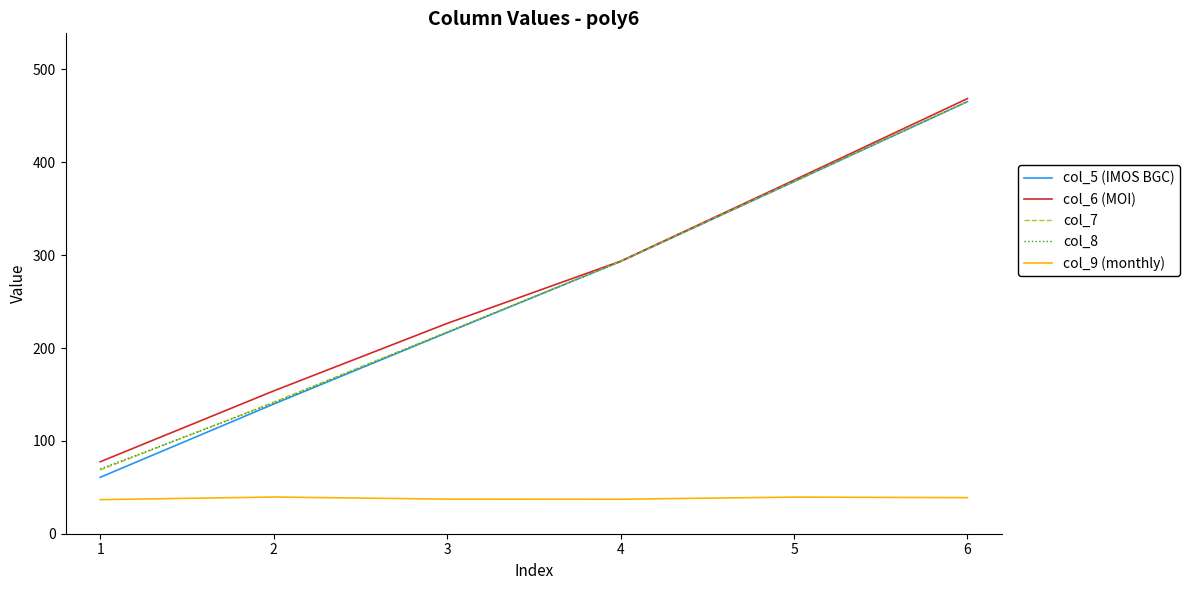

Which series has the largest total across all categories?

col_6 (MOI)